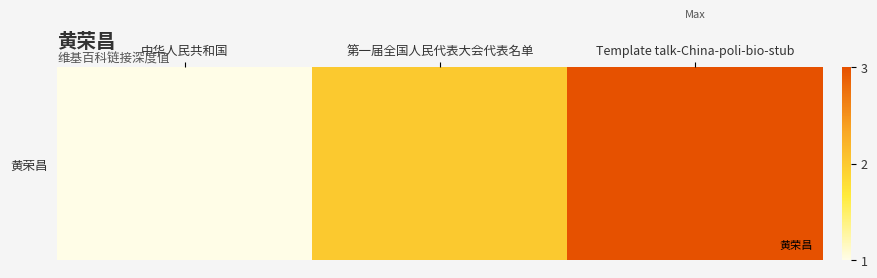

Rank the categories by value from lowest to highest.

中华人民共和国, 第一届全国人民代表大会代表名单, Template talk-China-poli-bio-stub